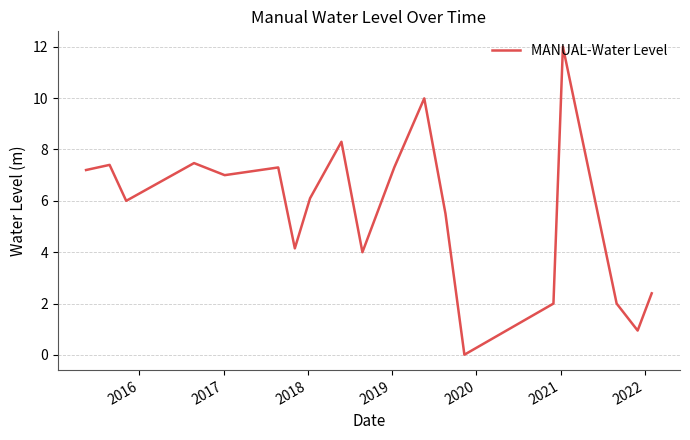

What is the greatest value displayed?

12.0